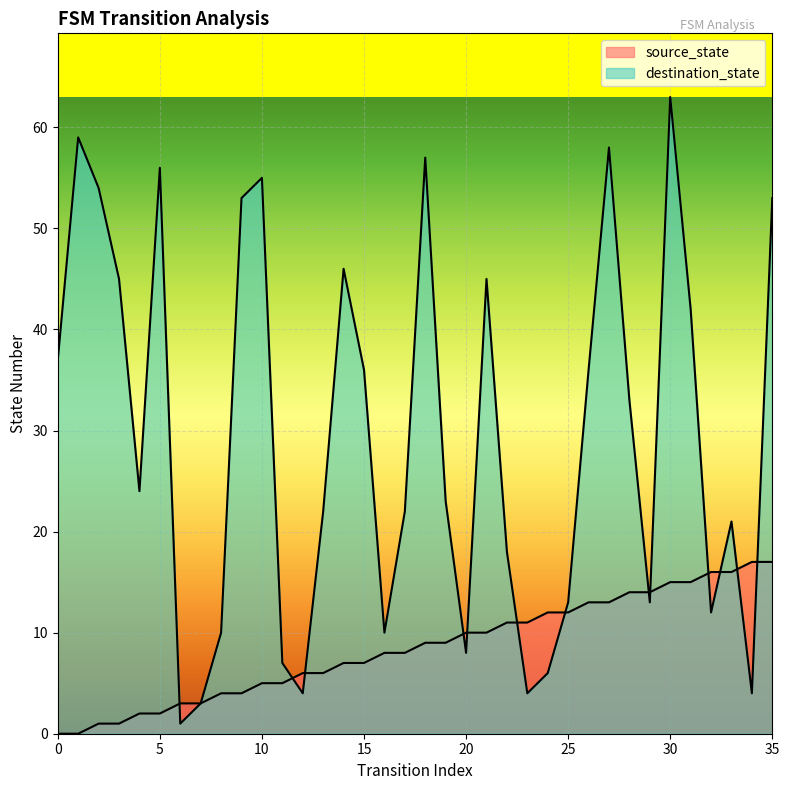

How many intersections are there between destination_state and source_state?

13